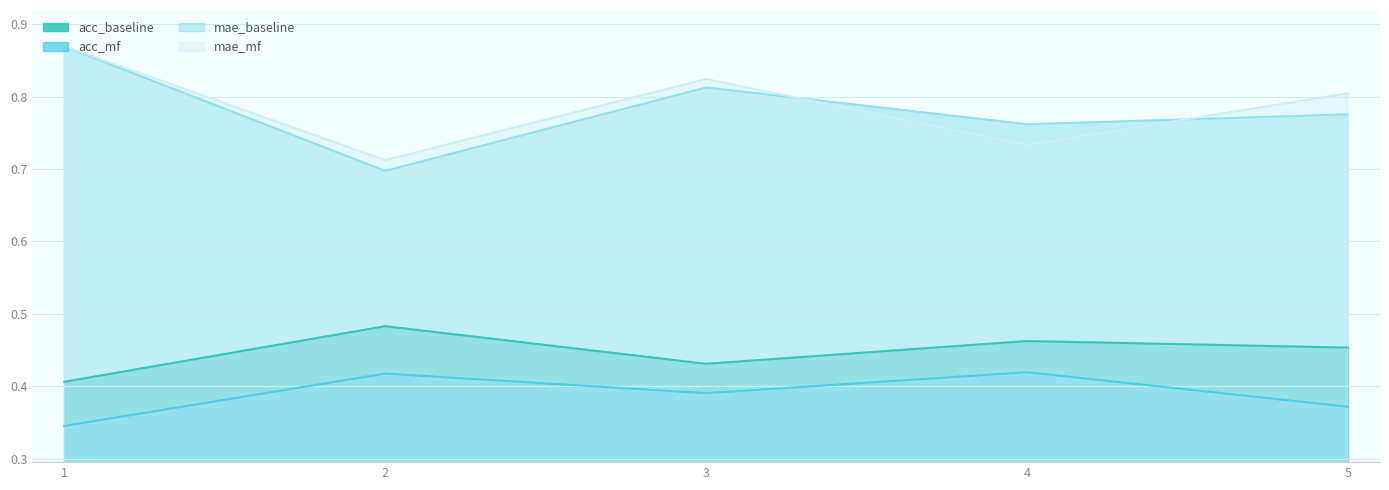

Between 1 and 4, which series saw the biggest shift?

mae_mf